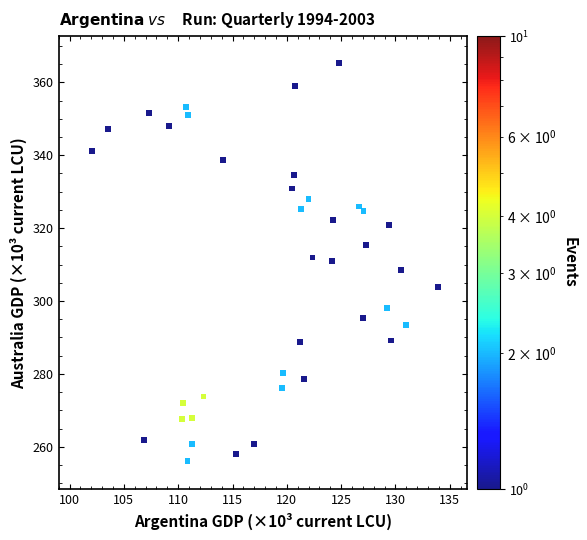

What is the range of X values (max minus min)?

31.9